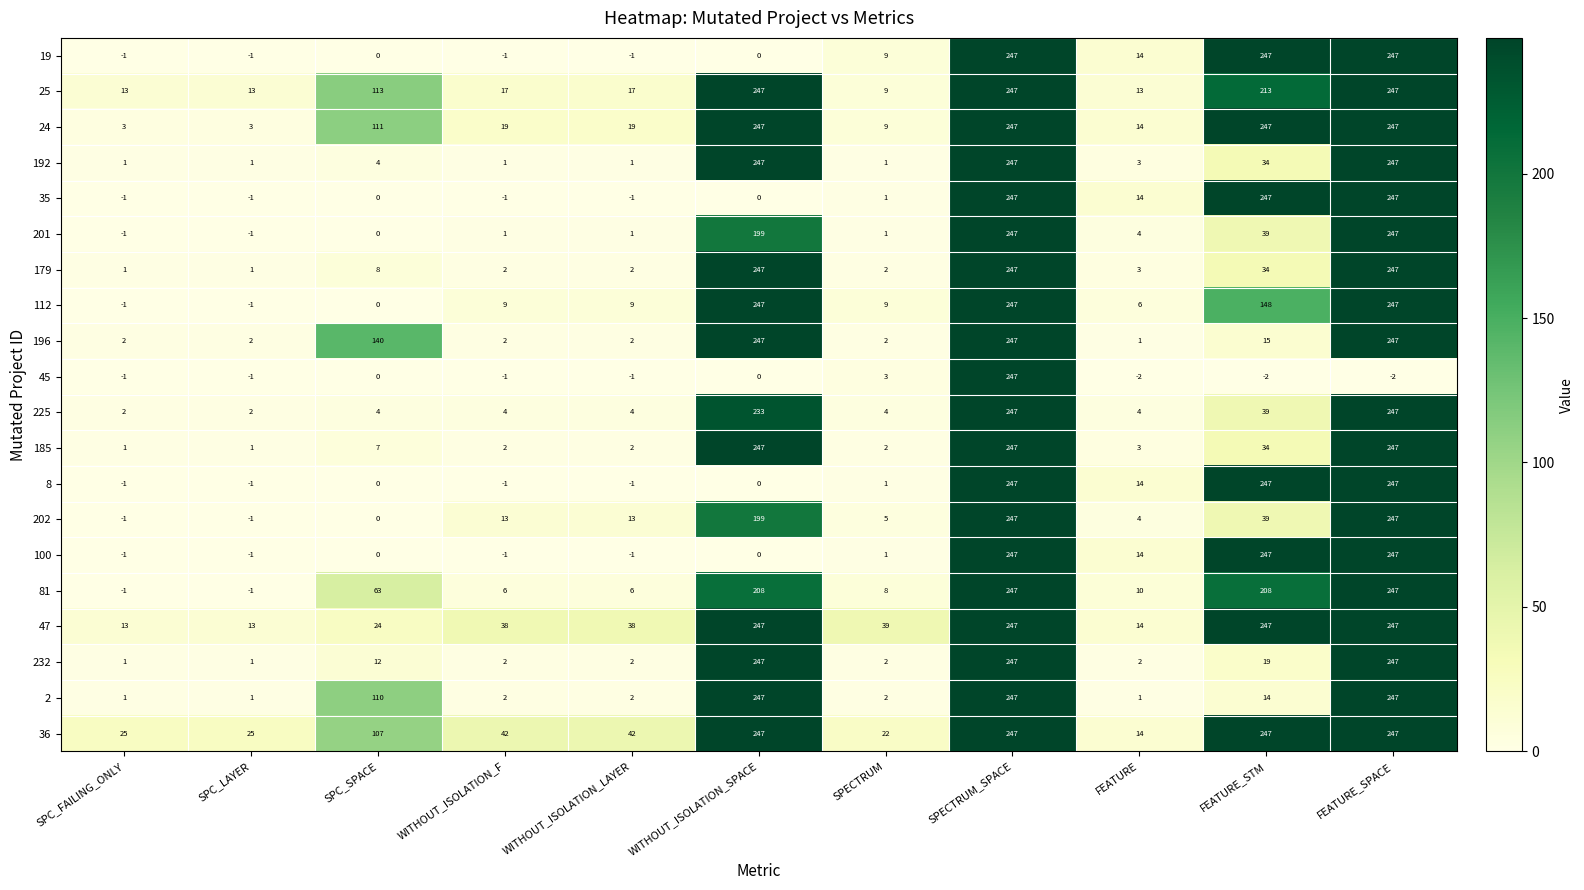

Is it true that 19 equals 158 at WITHOUT_ISOLATION_SPACE?

False